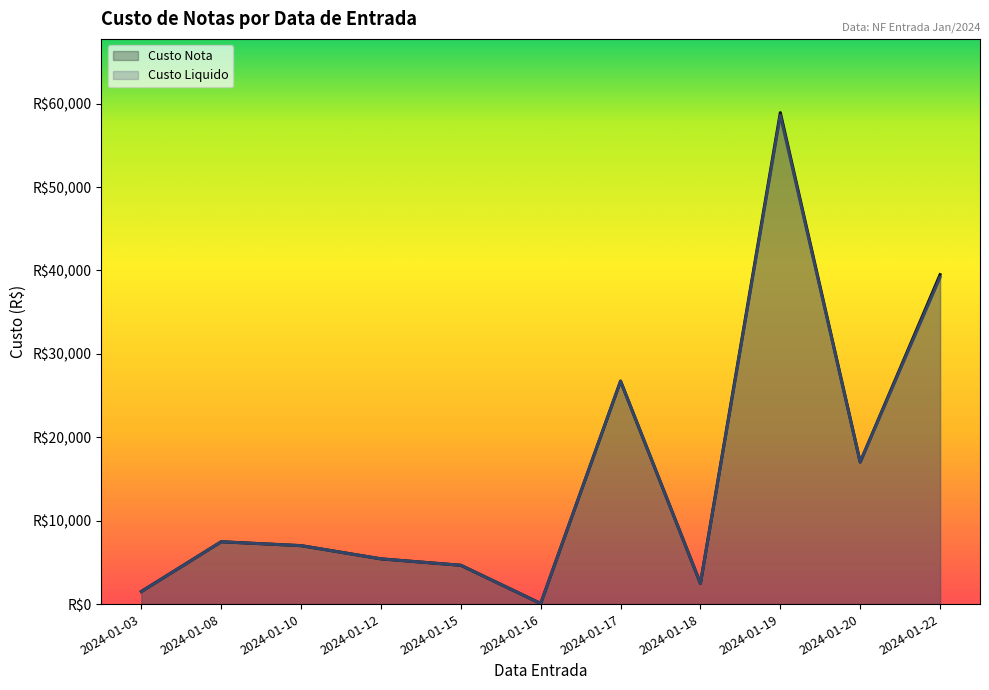

At how many categories does at least one series exceed 23750?

3